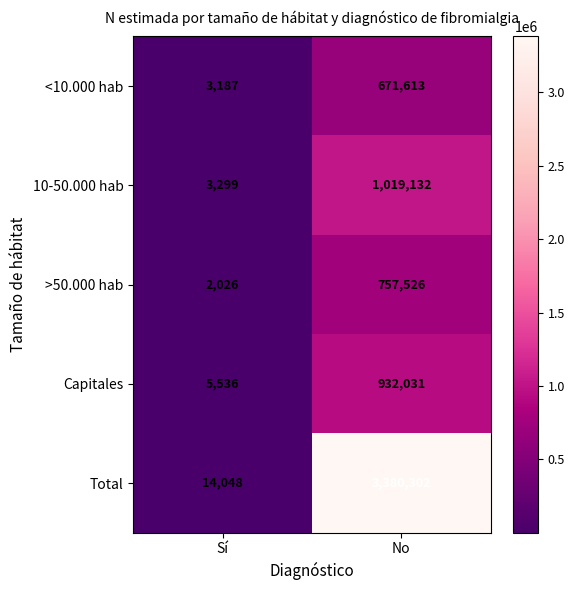

Which series has the largest total across all categories?

Total